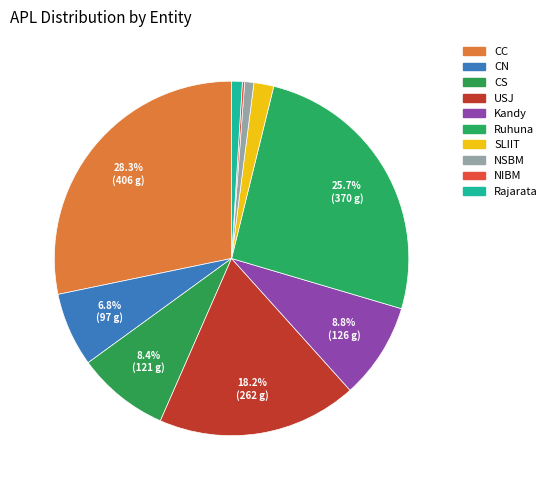

To the nearest percent, what percentage of the pie is CC?

28%